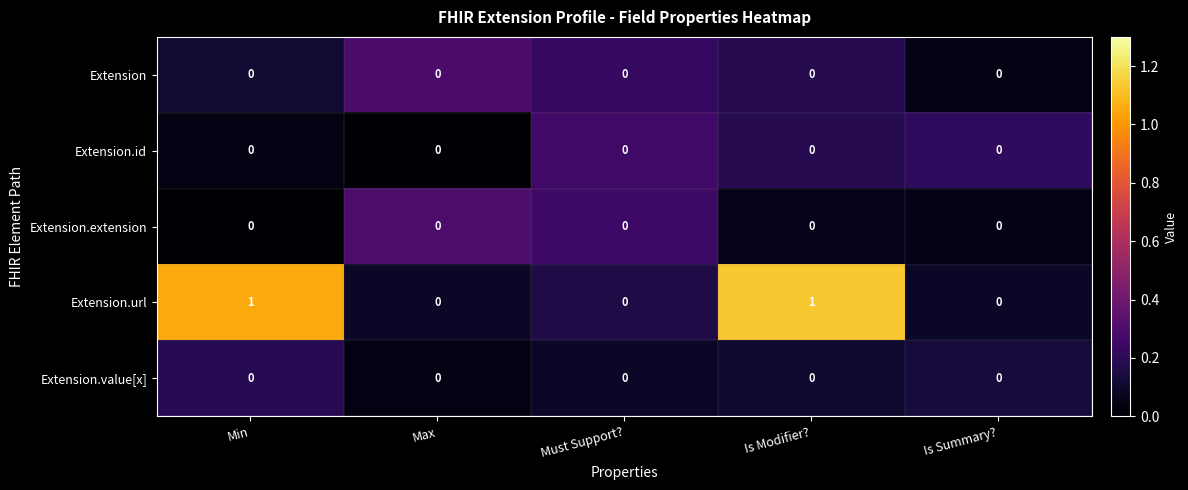

Count the number of data series in this chart.

5